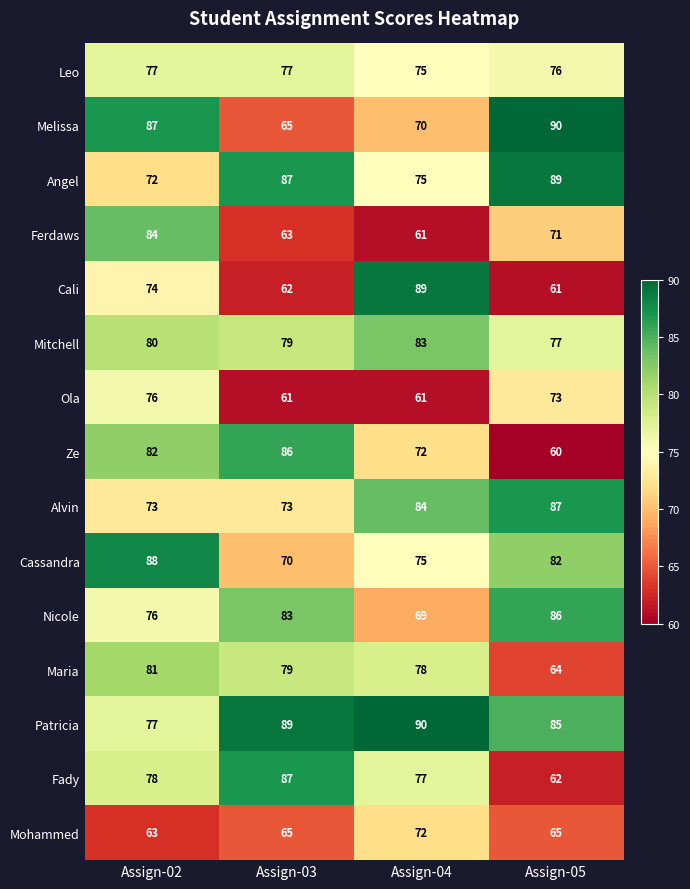

How many data points does each series have?

4